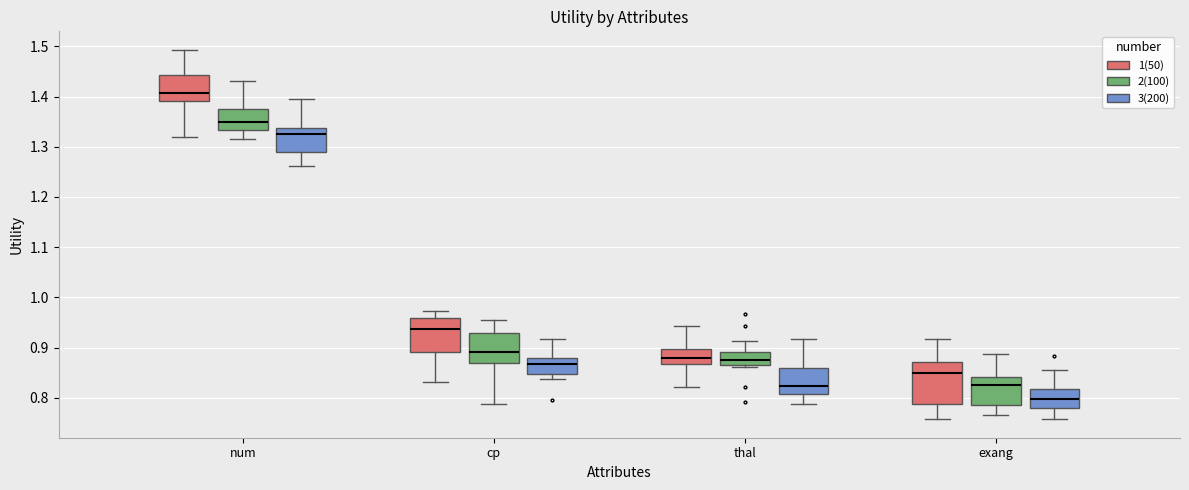

Comparing the boxes themselves (not the whiskers), which one is the tallest?

exang (1(50))